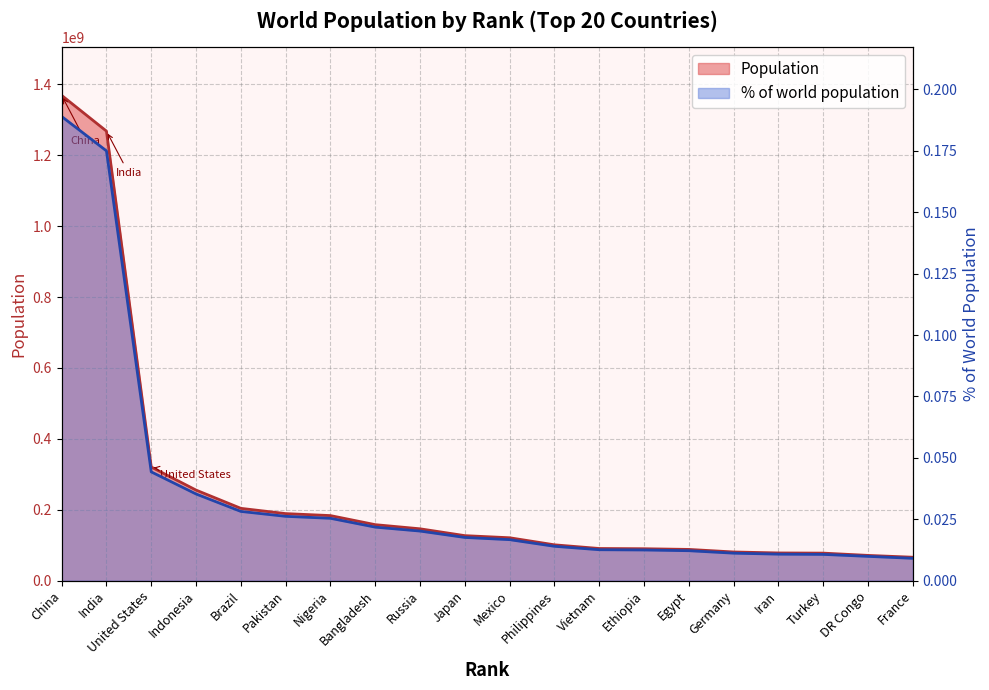

Is the value of Population at Vietnam greater than the value of % of world population at Turkey?

Yes